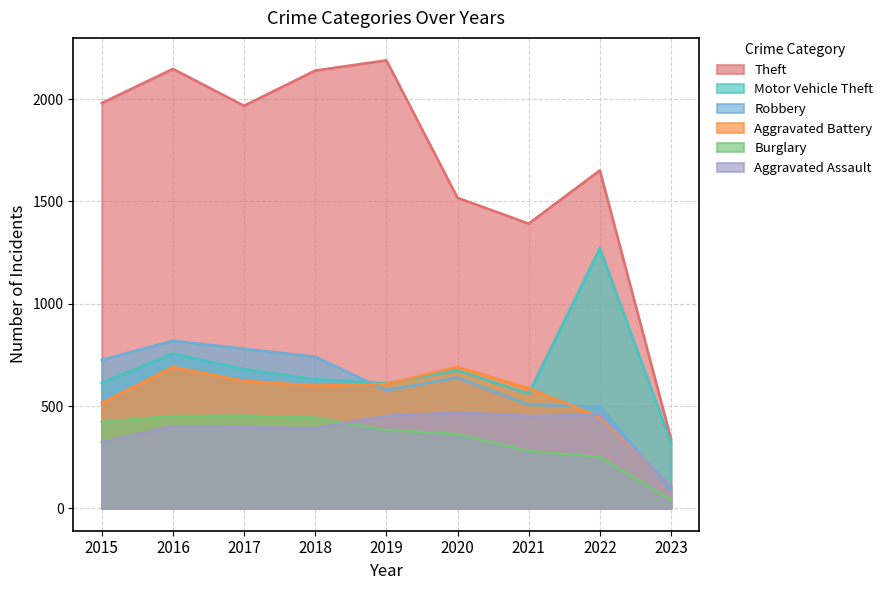

True or false: Motor Vehicle Theft has a value of 614 at 2015.

True